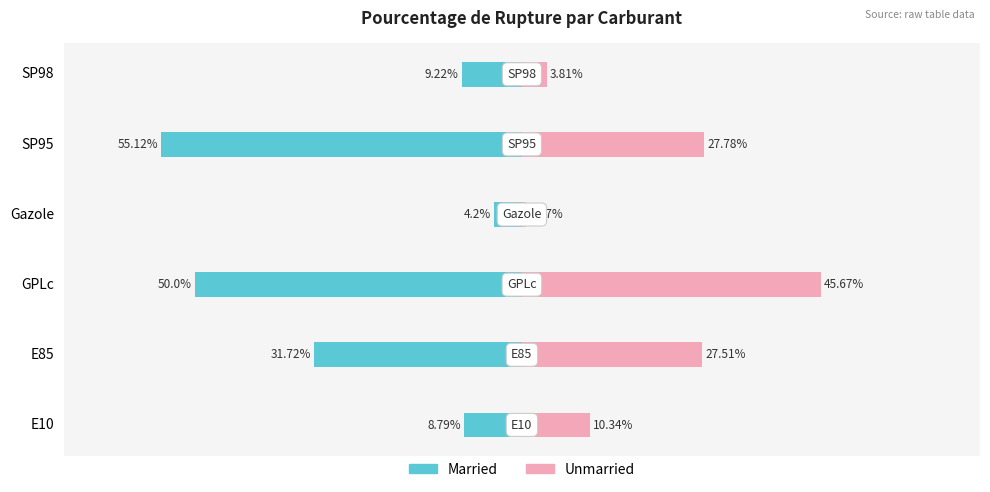

What is the smallest value displayed?

-55.1